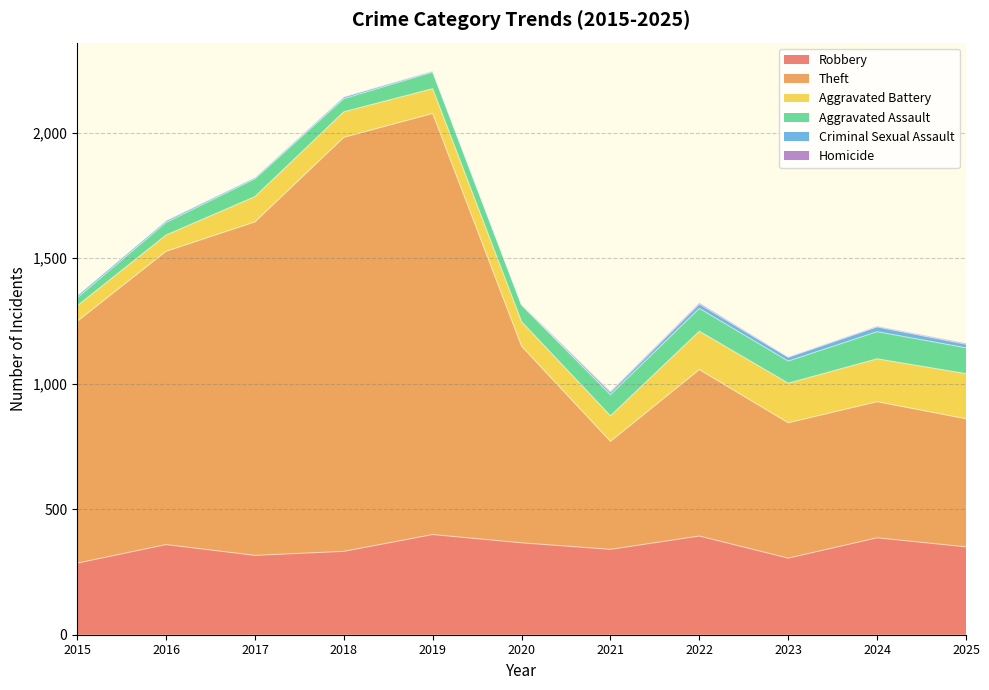

What is the total value across all series at 2017?

1822